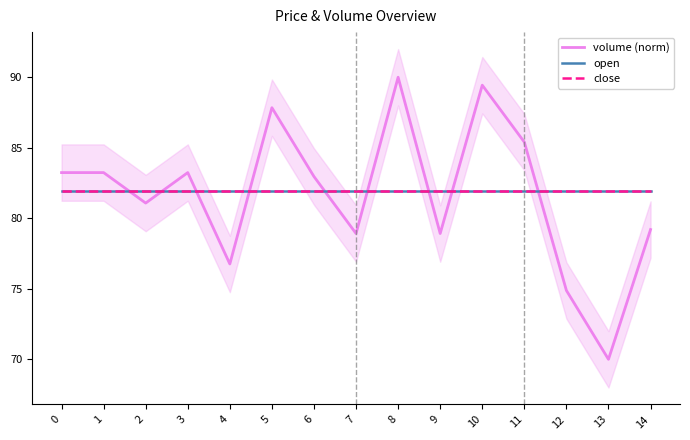

What is the spread (max minus min) of values at 2?

0.8